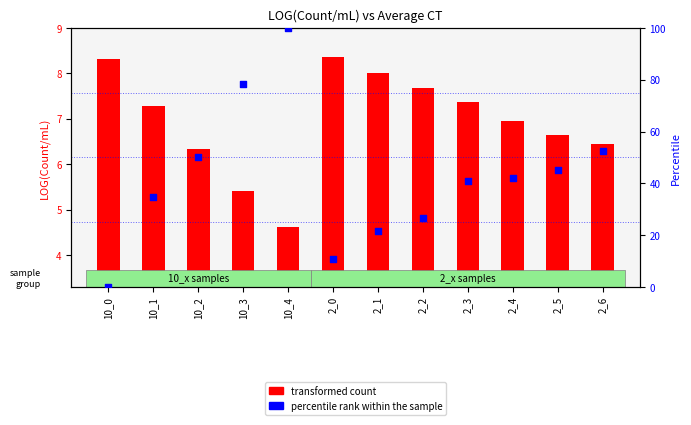

Which series reaches the minimum Y coordinate?

percentile rank within the sample